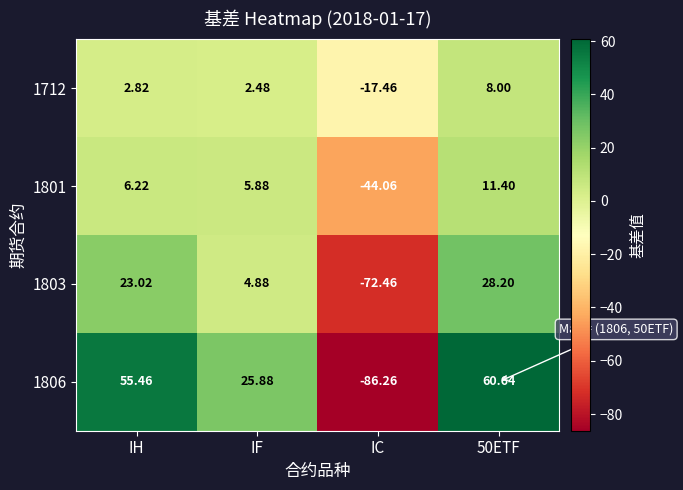

At which category does the chart reach its minimum across all series?

IC